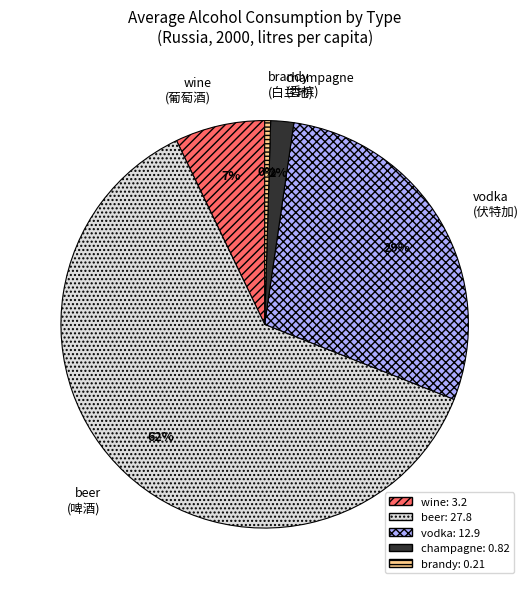

Rank the categories by value from lowest to highest.

brandy, champagne, wine, vodka, beer